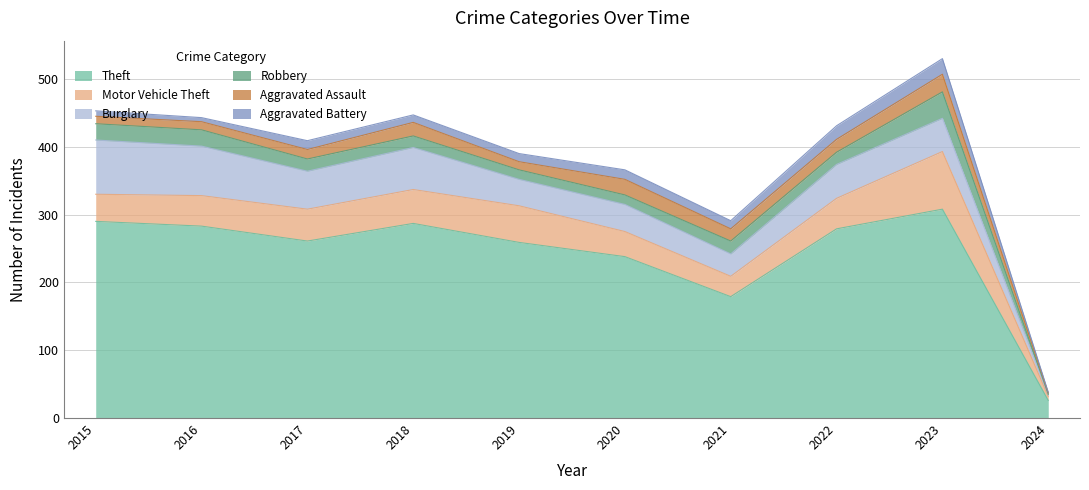

What is the total value across all series at 2024?

38